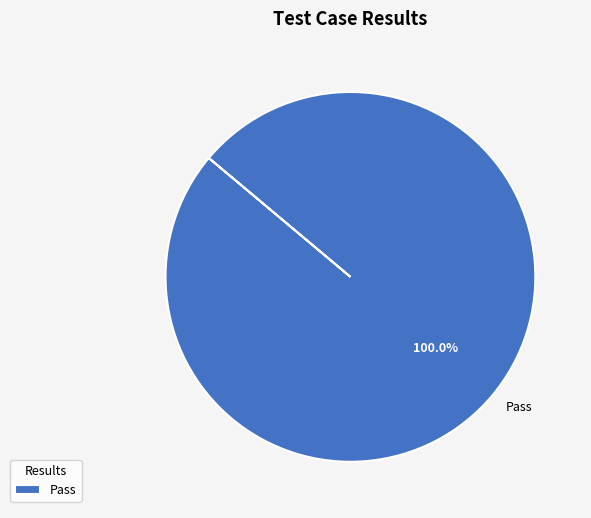

Does any single category account for the majority?

Yes